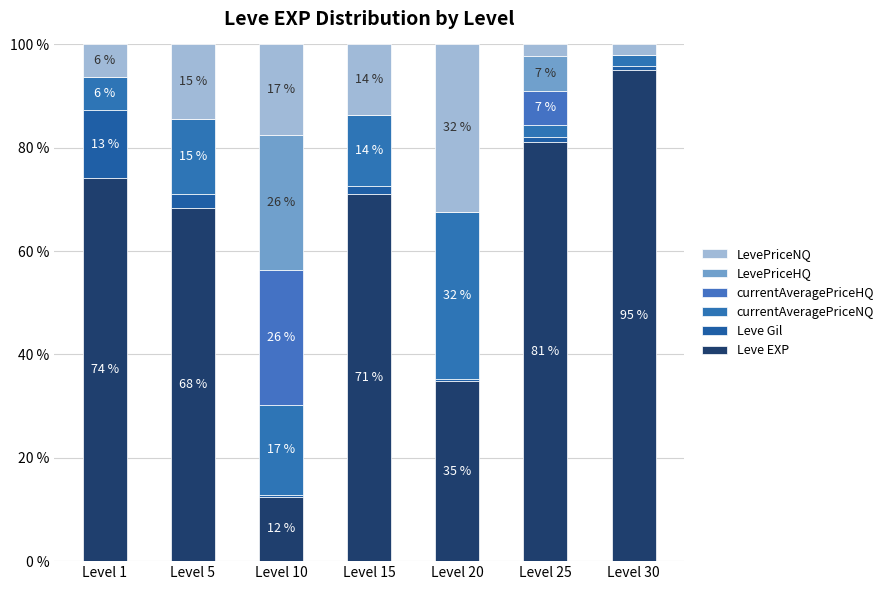

What is the sum of all LevePriceNQ values?

88.7